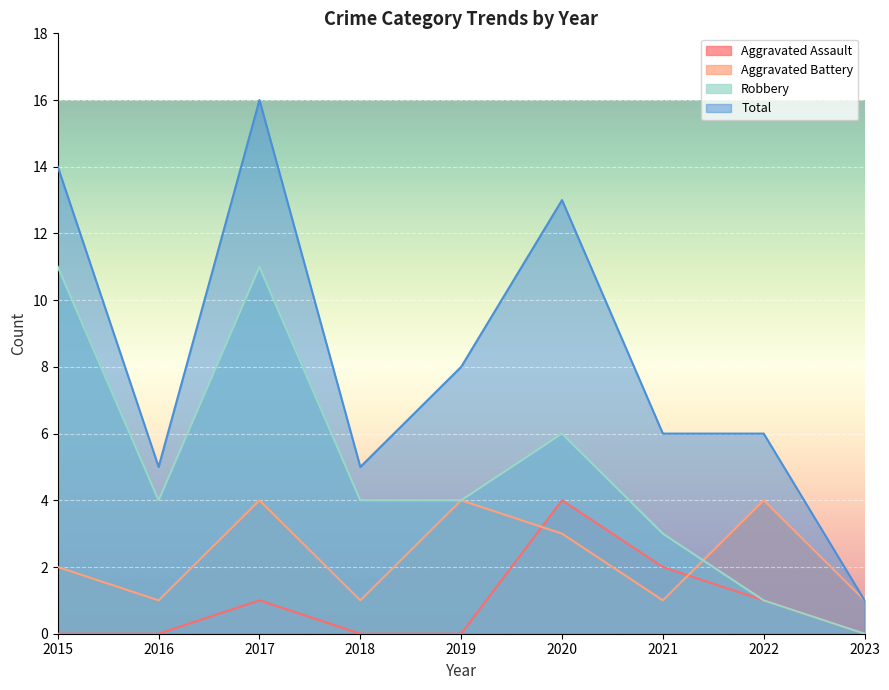

What is the sum of the Aggravated Assault values at 2020 and 2015?

4